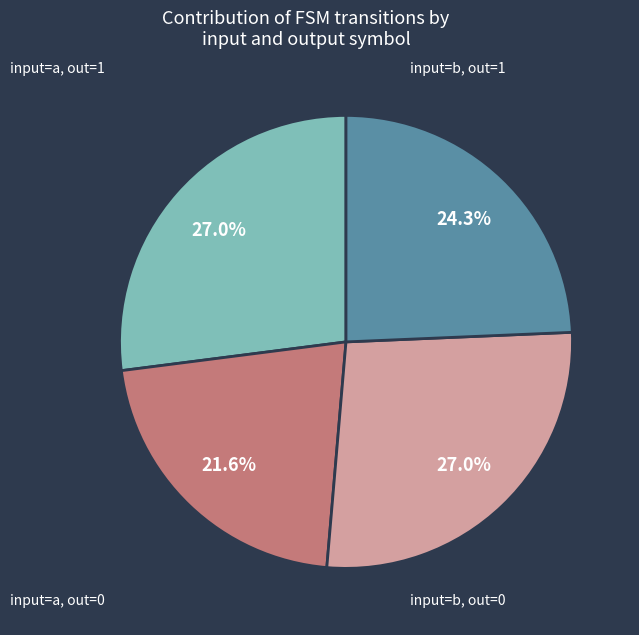

Is there a majority slice in this chart?

No